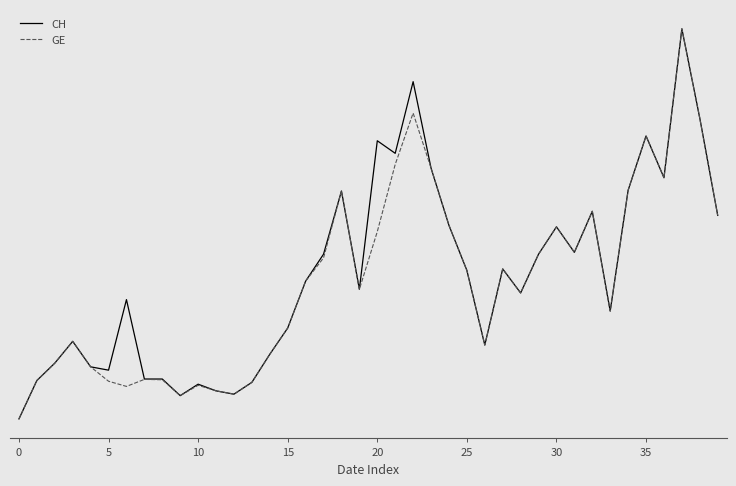

Which series has the widest spread of values?

CH